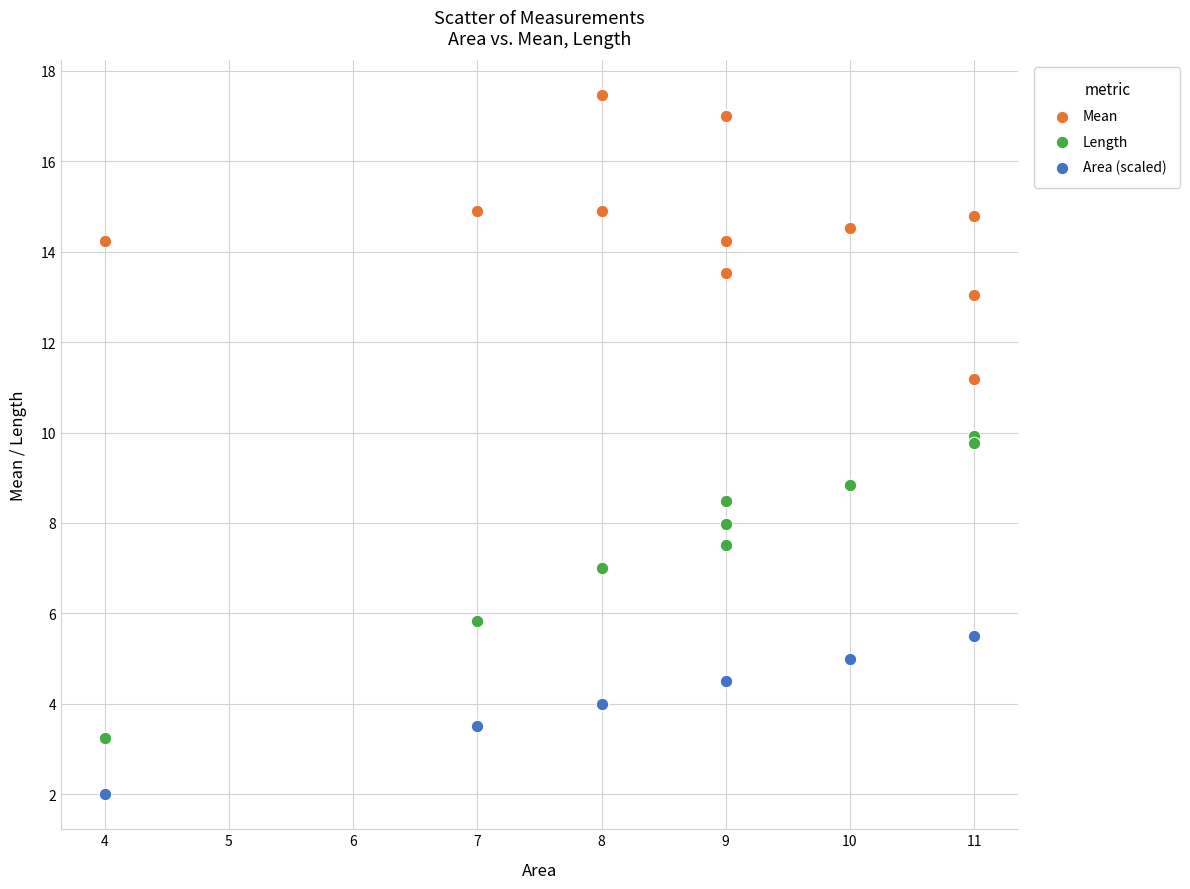

Which series contains the lowest Y value?

Area (scaled)